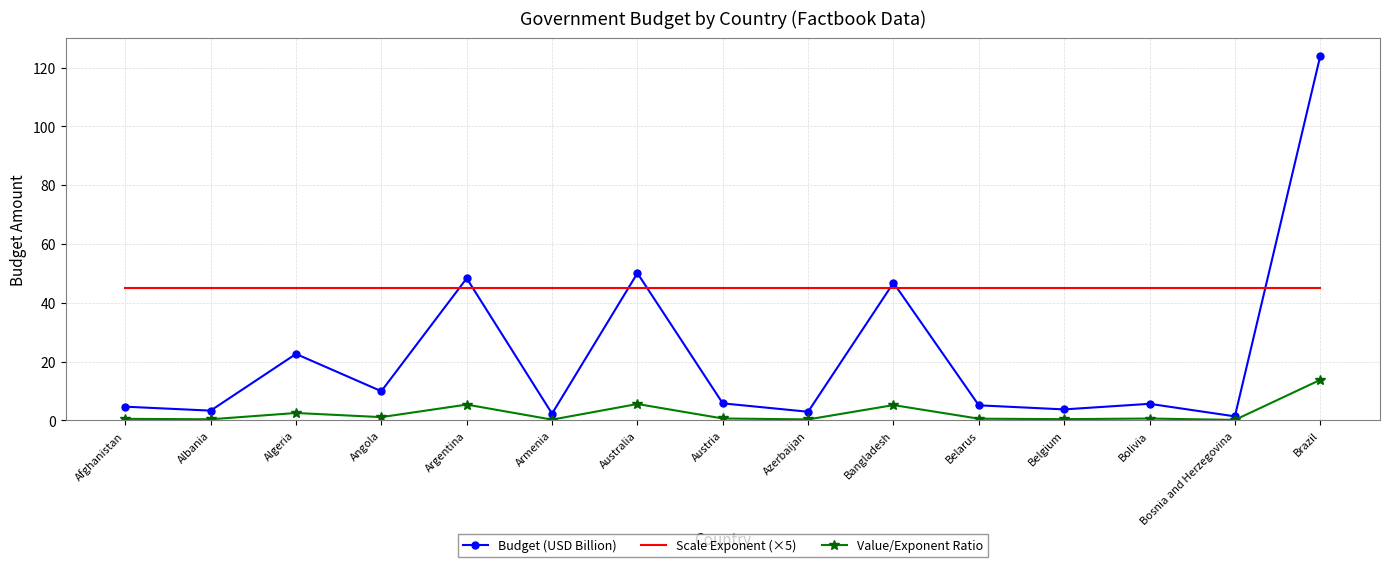

Rank the series by their maximum value, from lowest to highest.

Value/Exponent Ratio, Scale Exponent (×5), Budget (USD Billion)